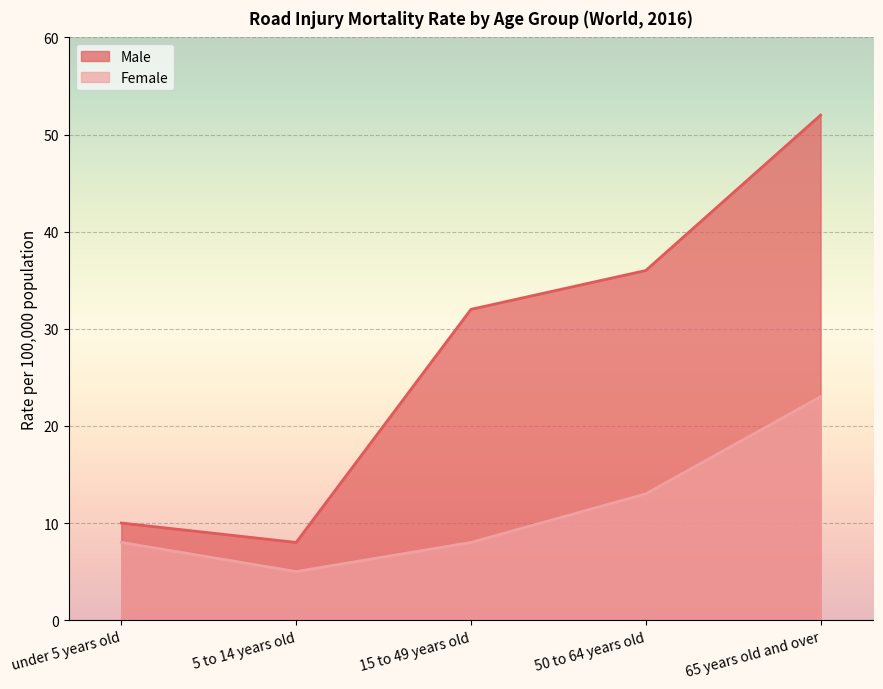

What is the maximum value shown in the chart?

52